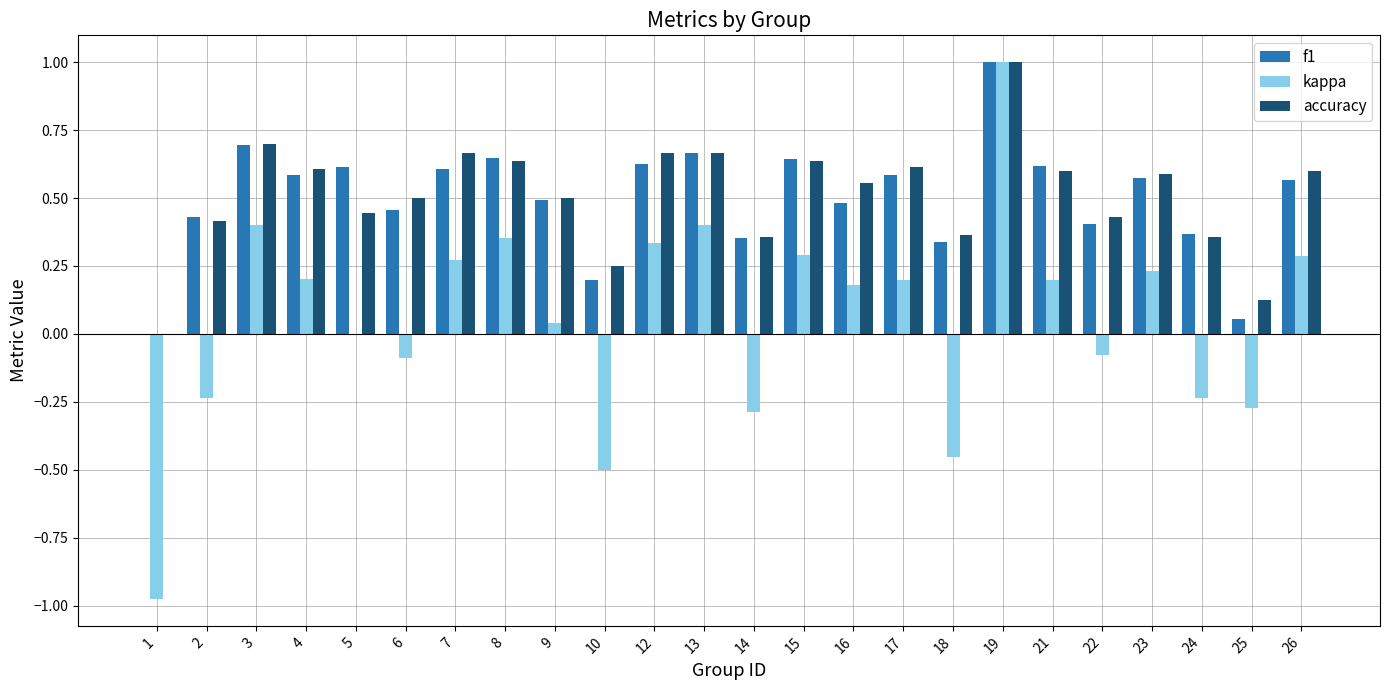

Which label corresponds to the largest value in the chart?

19